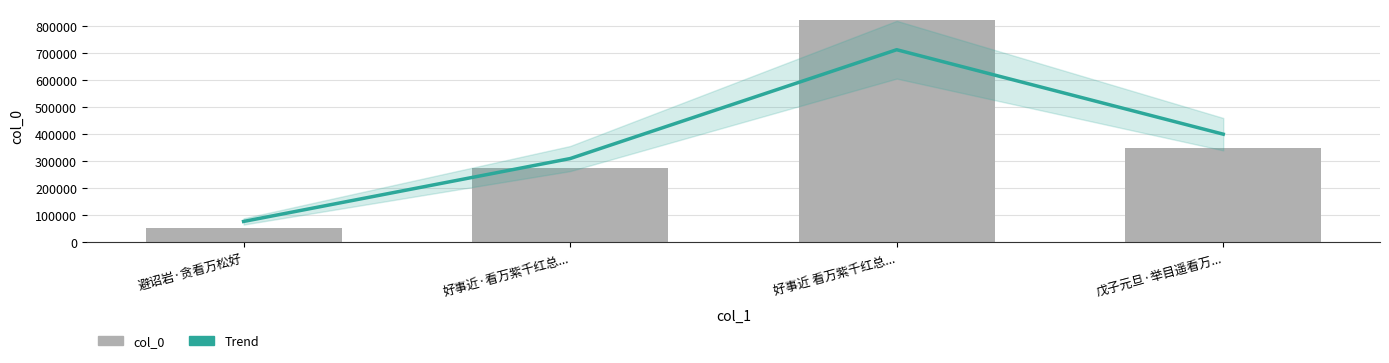

Reading right to left, what are all the values shown in this chart?

350060	822278	275567	53009